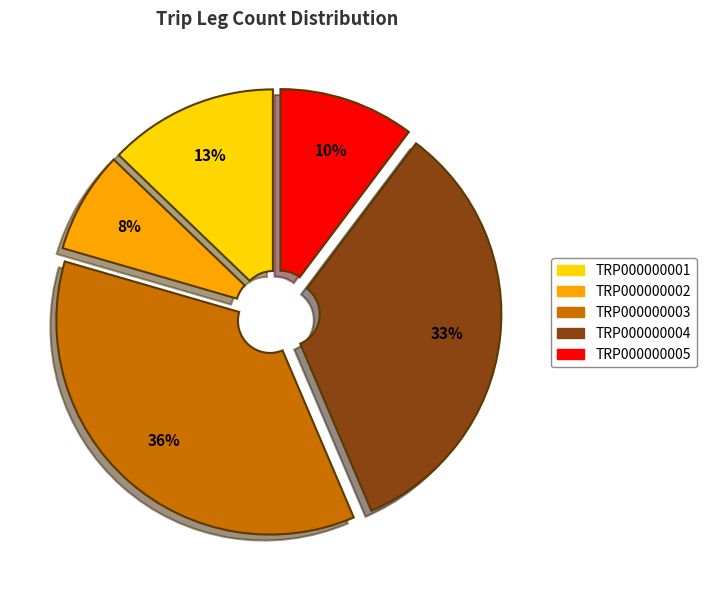

Rank the categories by value from lowest to highest.

TRP000000002, TRP000000005, TRP000000001, TRP000000004, TRP000000003